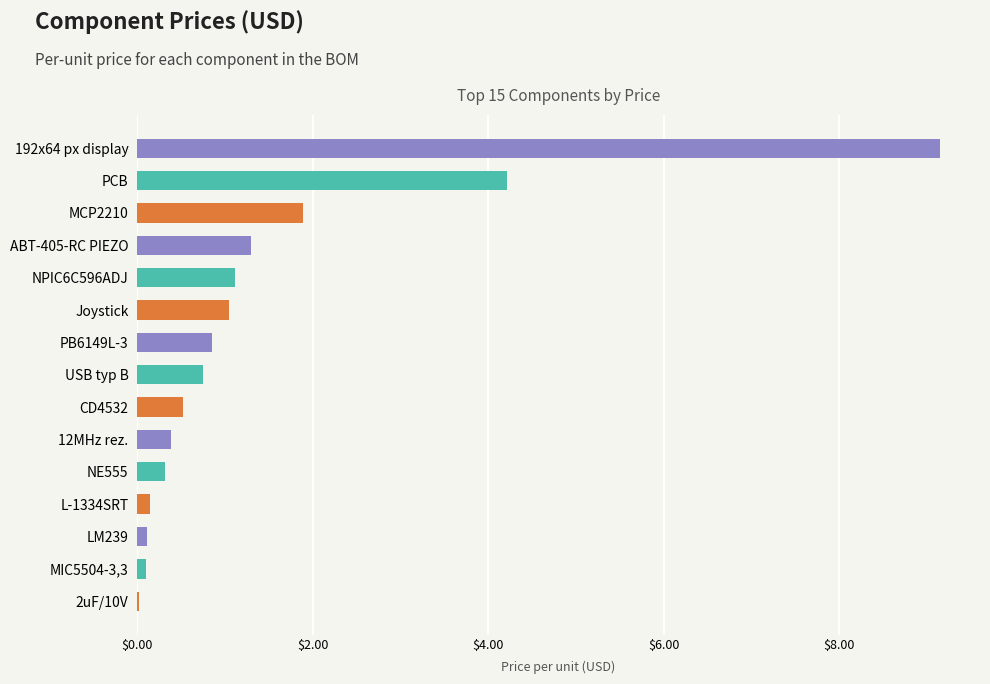

Where is the data nearest to the value 4?

PCB